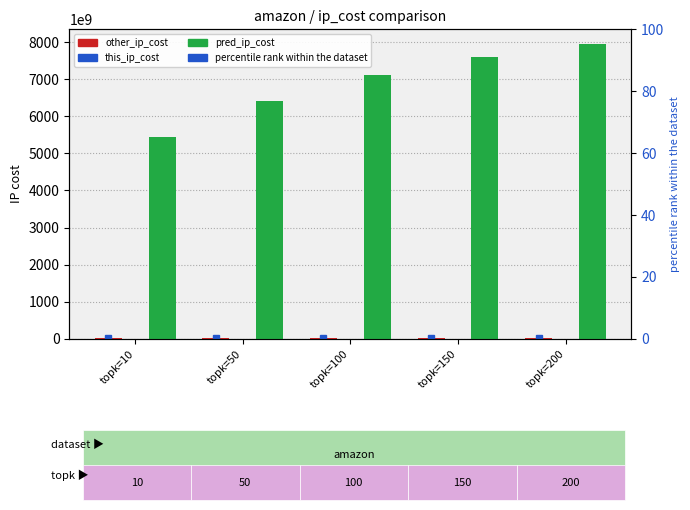

At how many categories does at least one series exceed 4277162987468?

5